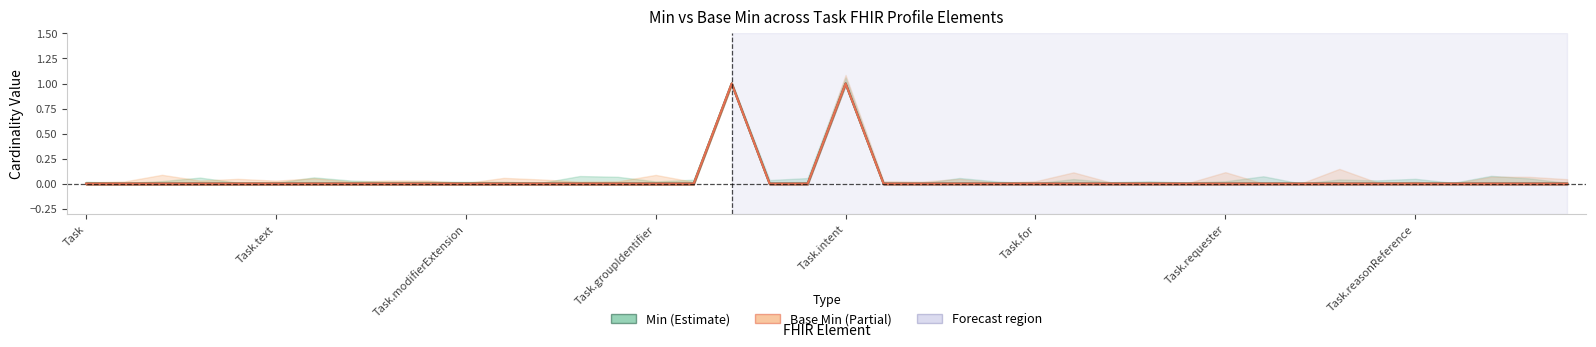

The Min series shows 1 at Task.intent. True or false?

True